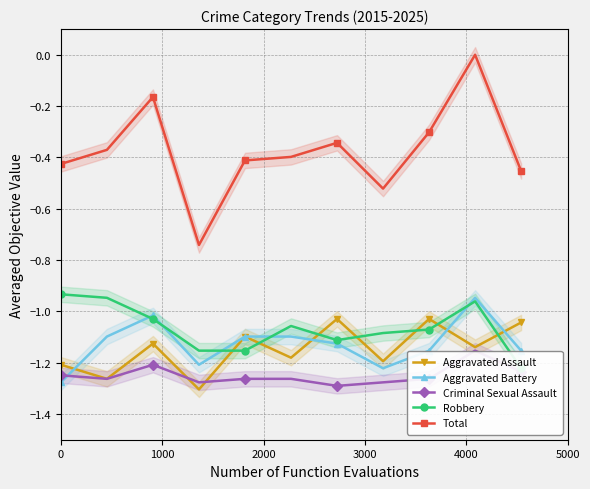

True or false: Criminal Sexual Assault and Total cross at least once.

False